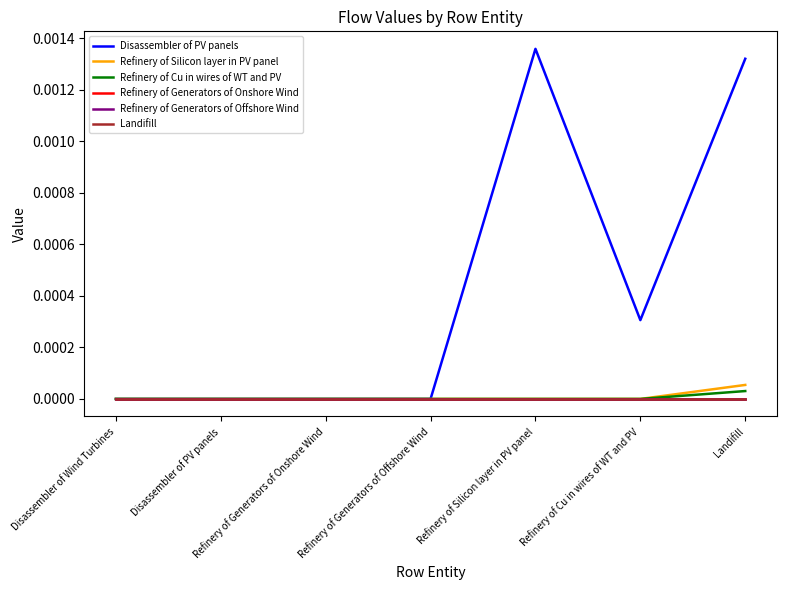

True or false: Disassembler of PV panels and Refinery of Cu in wires of WT and PV intersect in this chart.

False